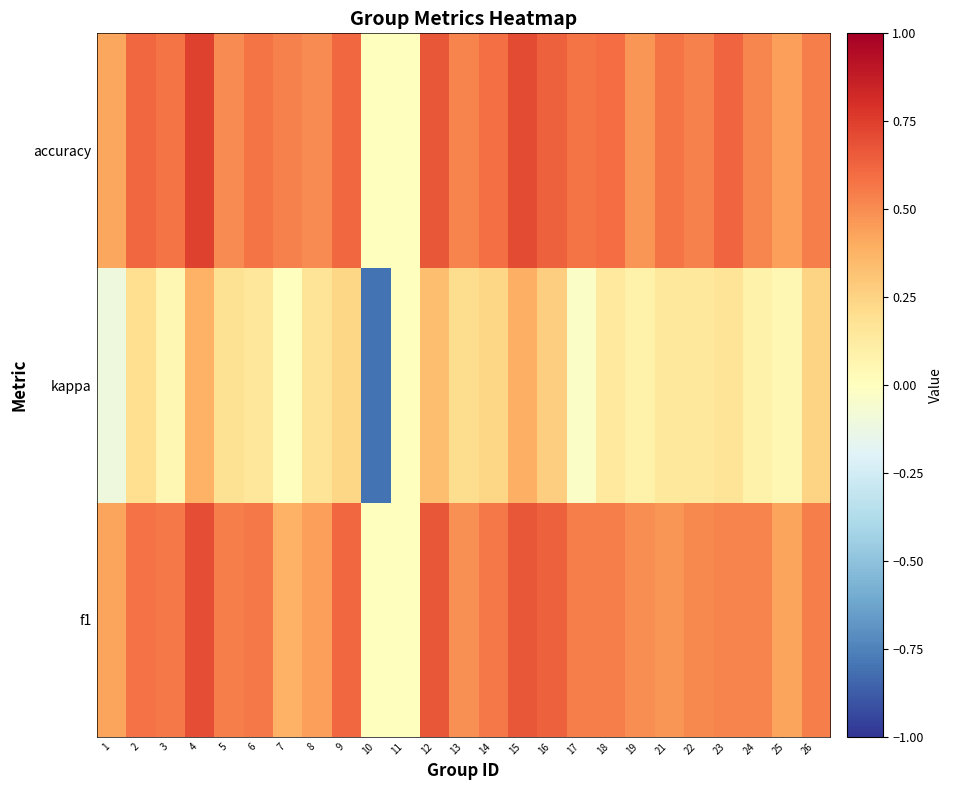

What is the spread (max minus min) of values at 22?

0.4